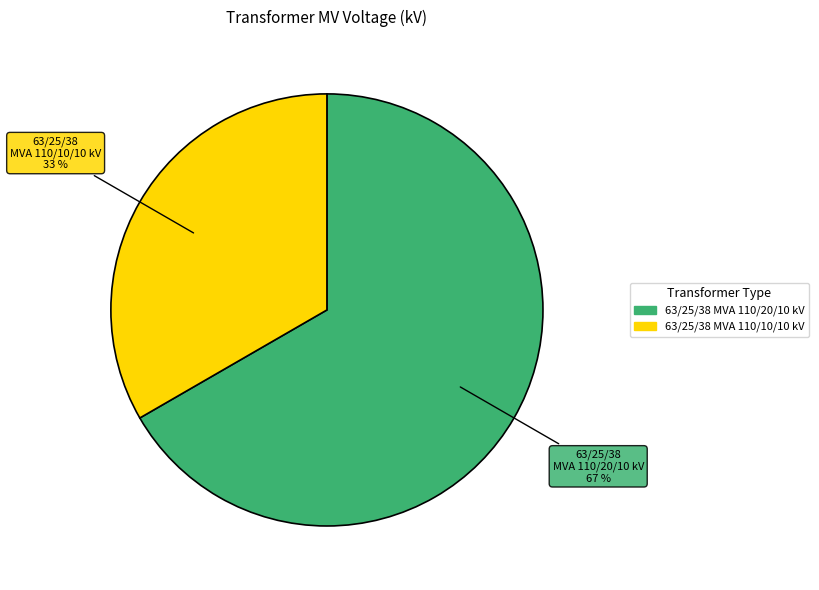

Between 63/25/38 MVA 110/20/10 kV and 63/25/38 MVA 110/10/10 kV, which is larger?

63/25/38 MVA 110/20/10 kV